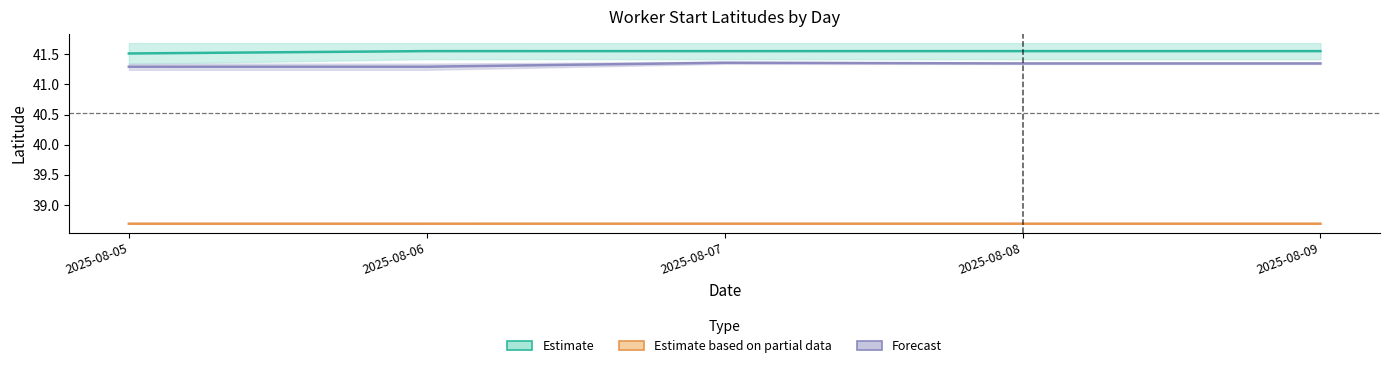

At which category does Marc Valles reach its first local peak?

2025-08-07